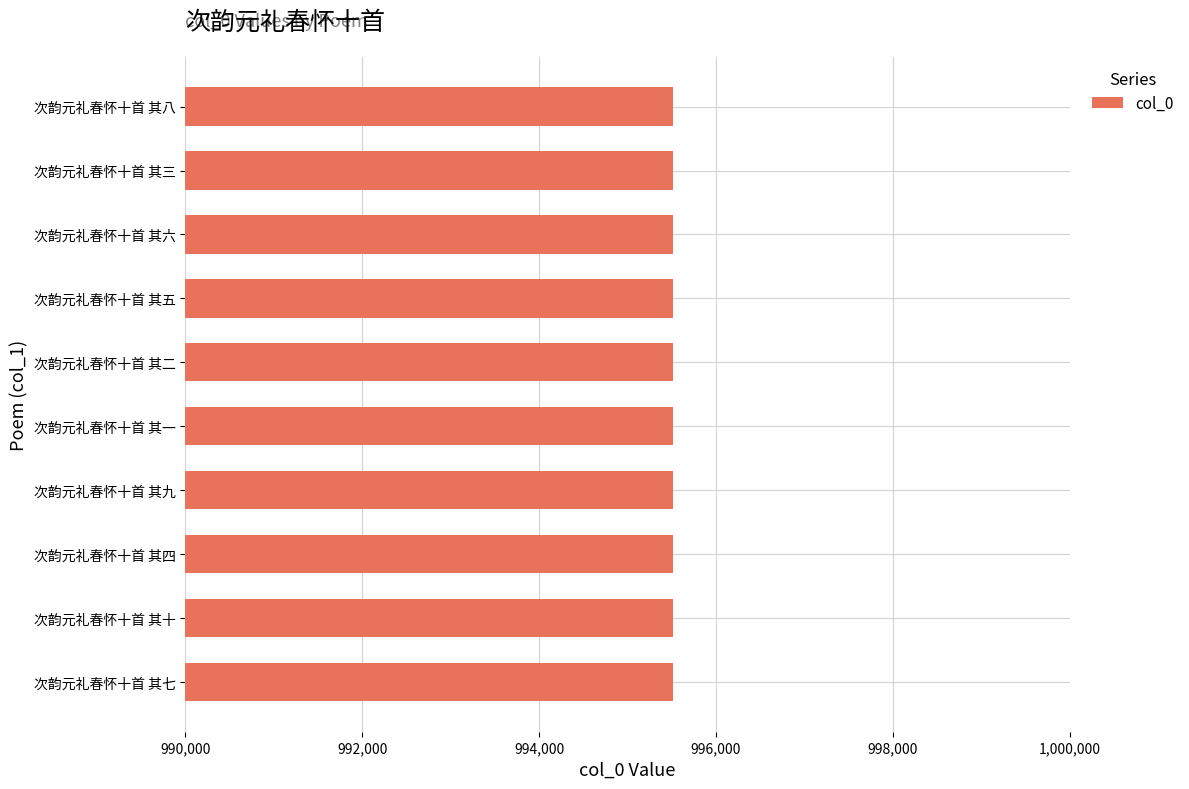

How many bars are there in total?

10